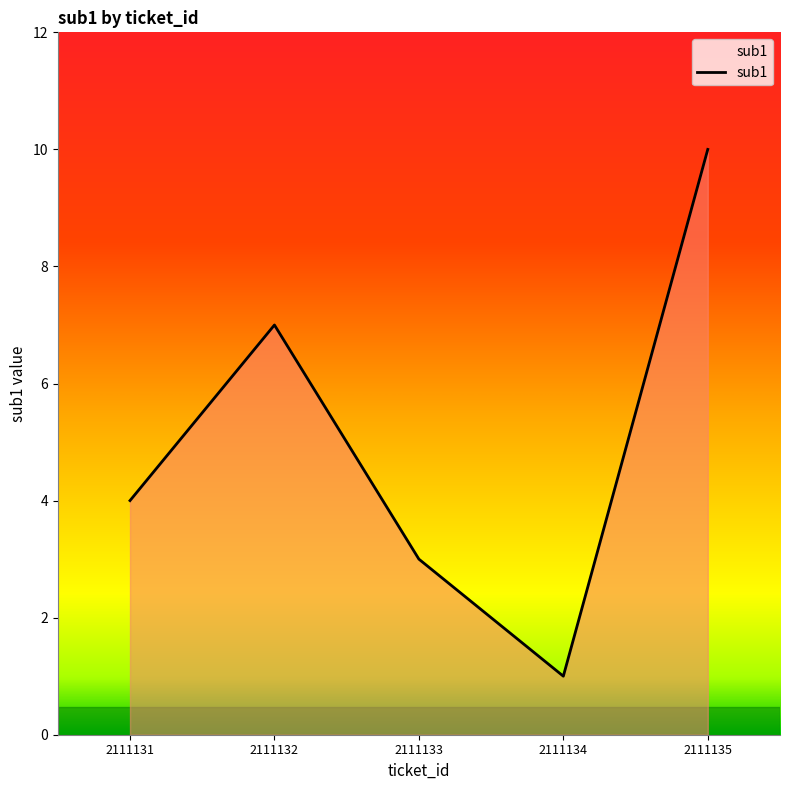

Does the chart display data point markers on the line(s)?

No